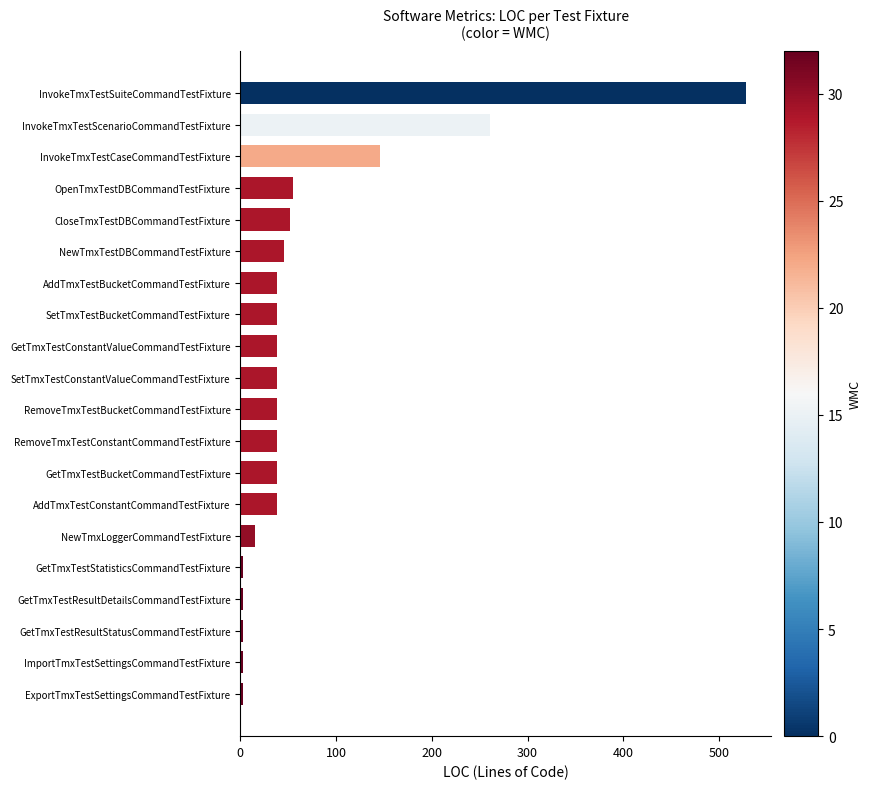

At which category does the chart reach its peak across all series?

InvokeTmxTestSuiteCommandTestFixture